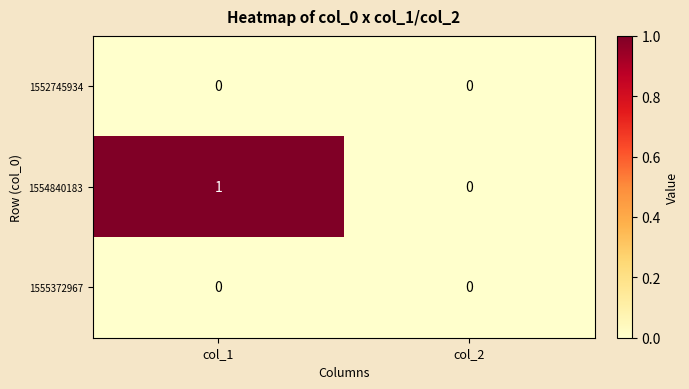

Which series has the largest total across all categories?

1554840183